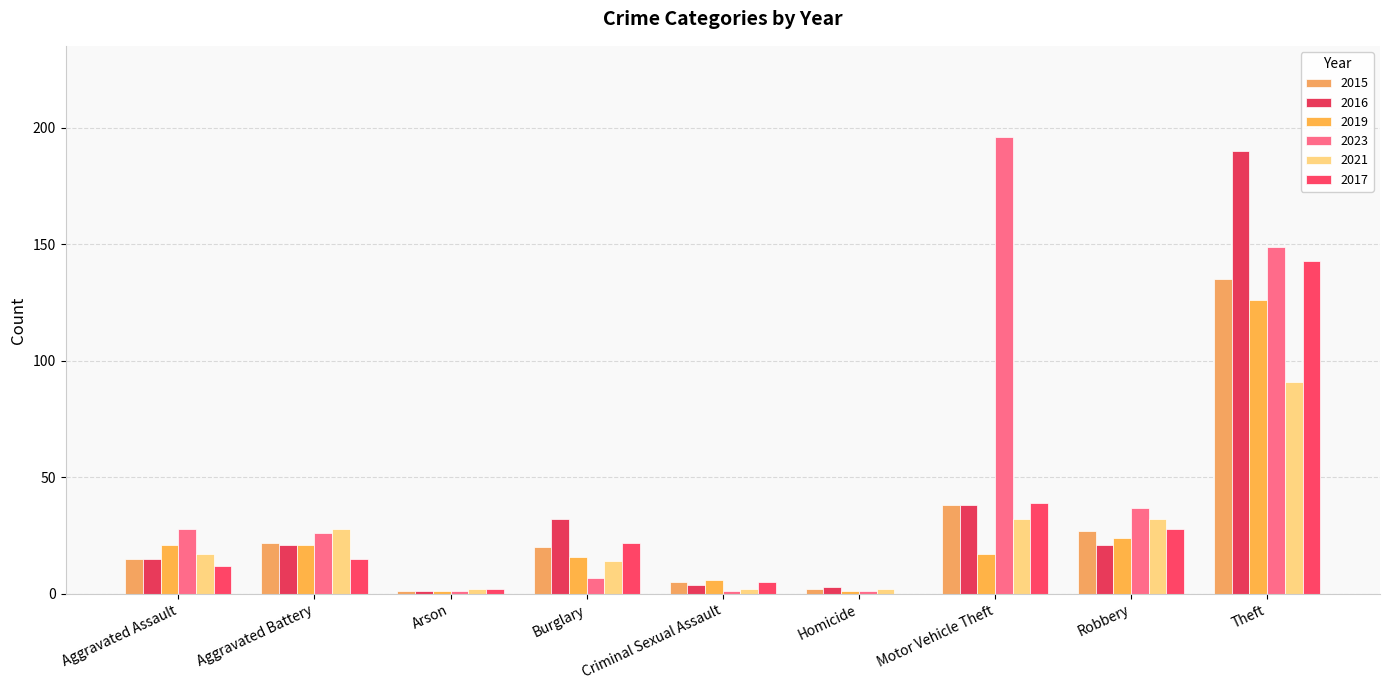

Between Aggravated Assault and Burglary, which series saw the biggest shift?

2023